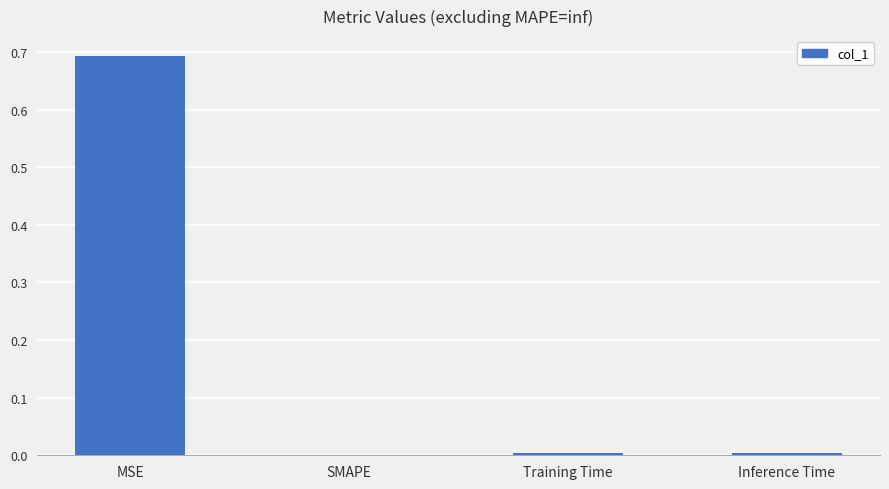

What is the change in value from MSE to SMAPE?

-0.7